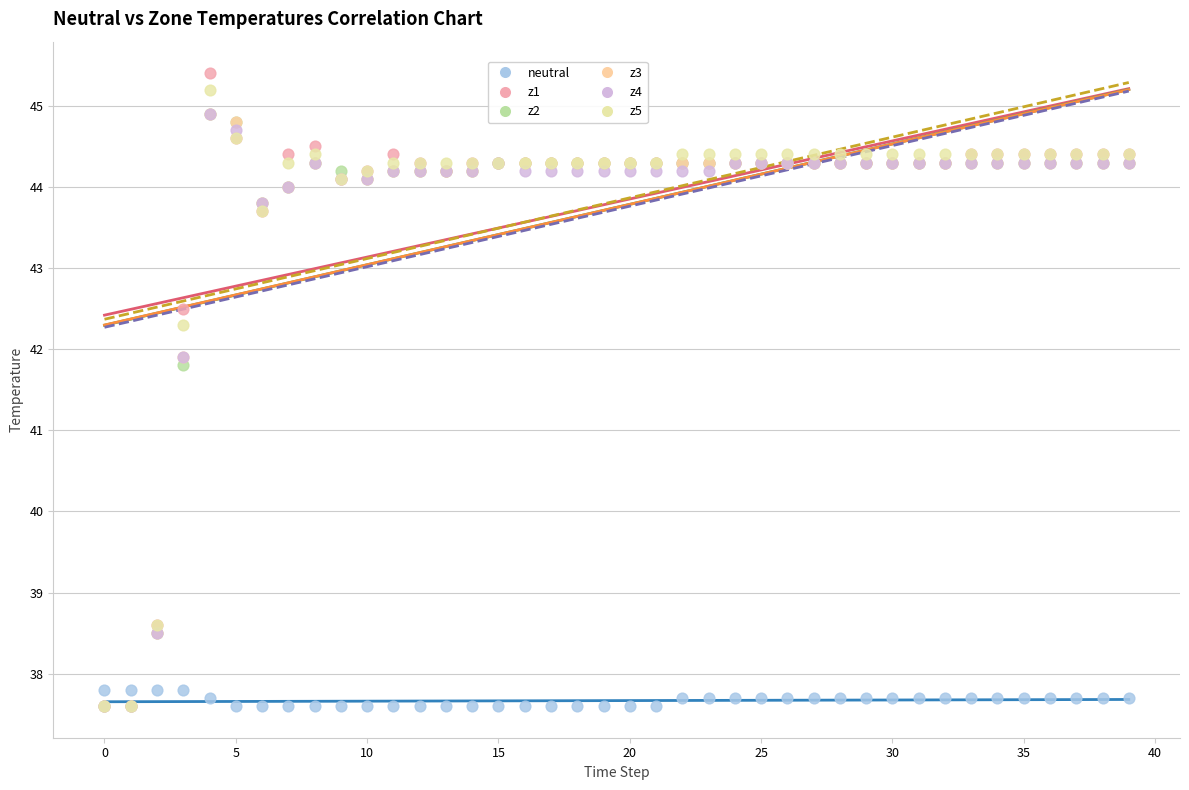

Across all series, what Y value is closest to 41?

41.8